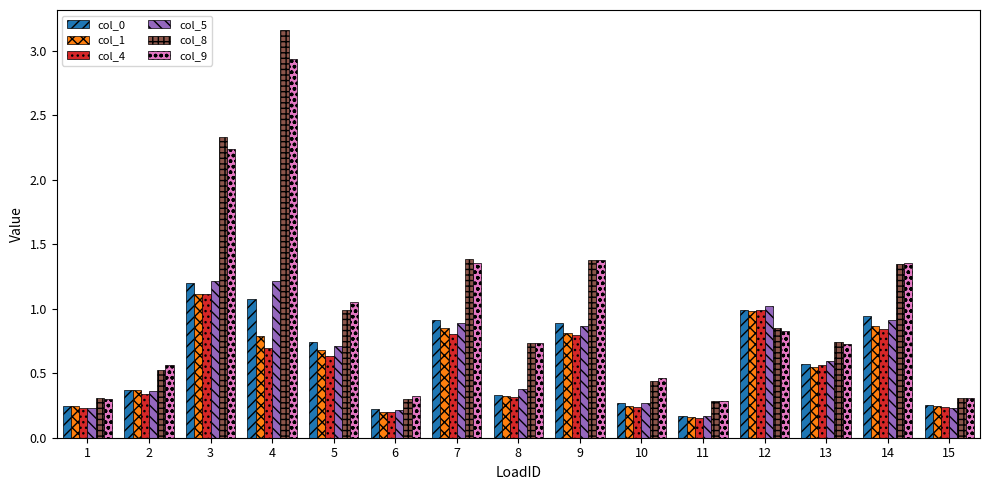

At how many categories does at least one series exceed 0?

15